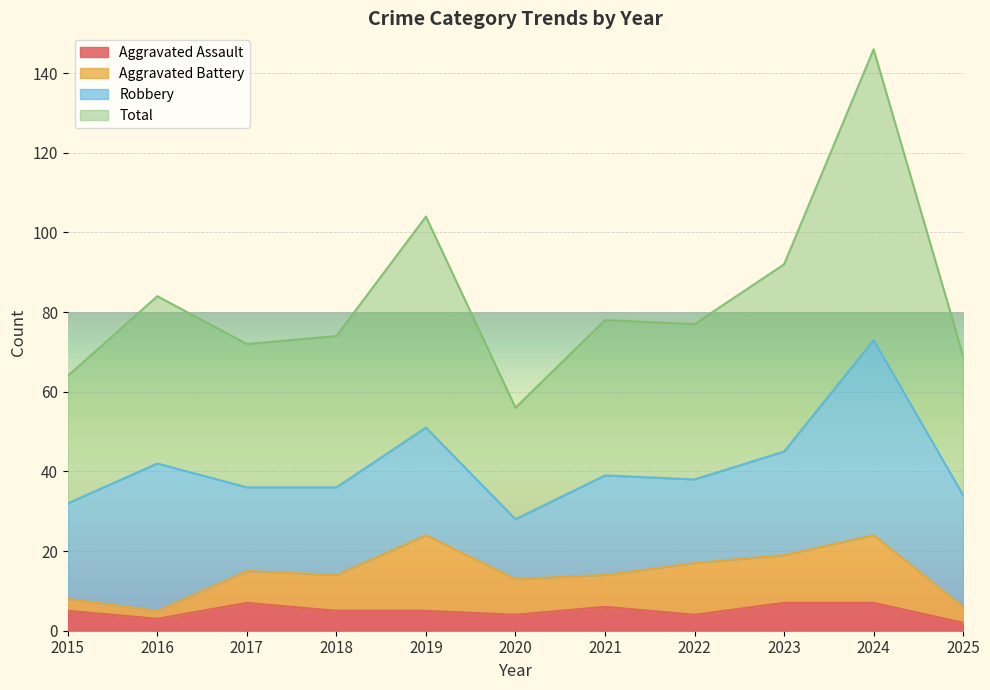

At which label is Aggravated Assault closest to 4?

2020